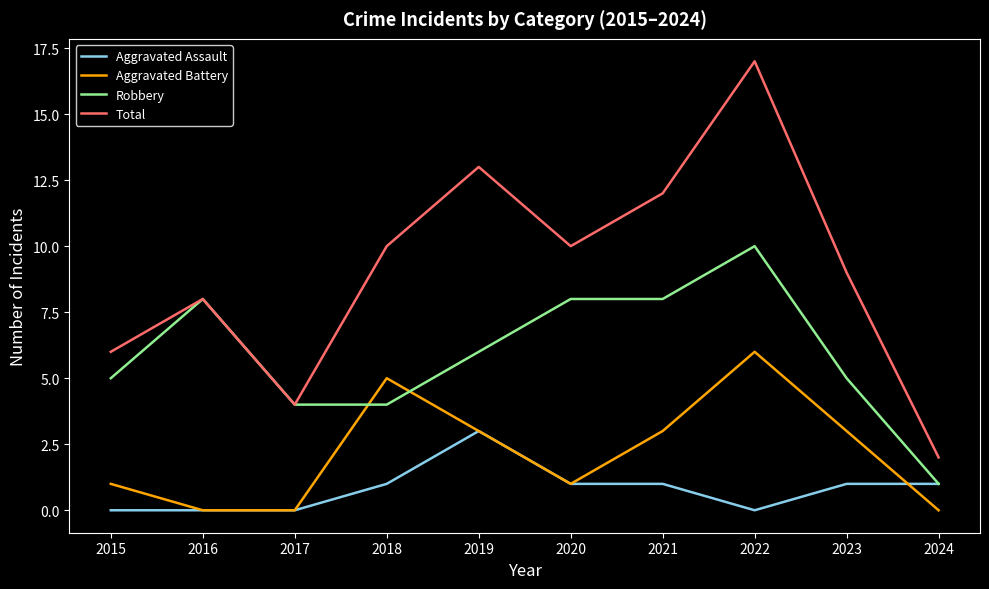

How many lines are shown in the chart?

4